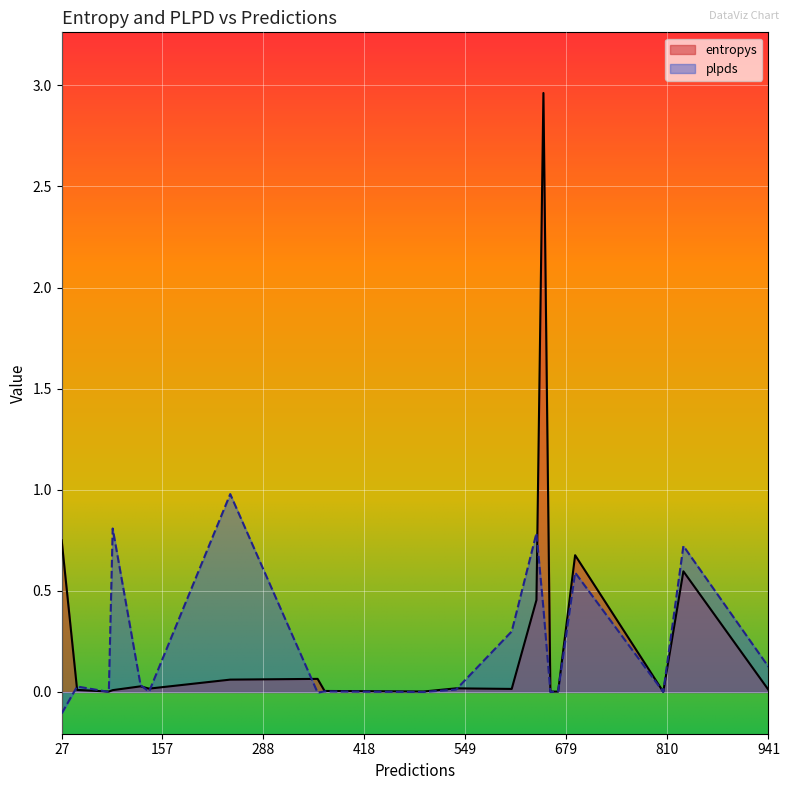

How many values in the plpds series exceed 0?

17